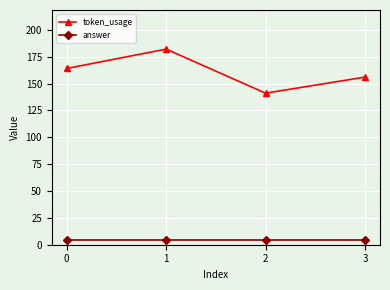

How many token_usage values are between 156 and 182?

3